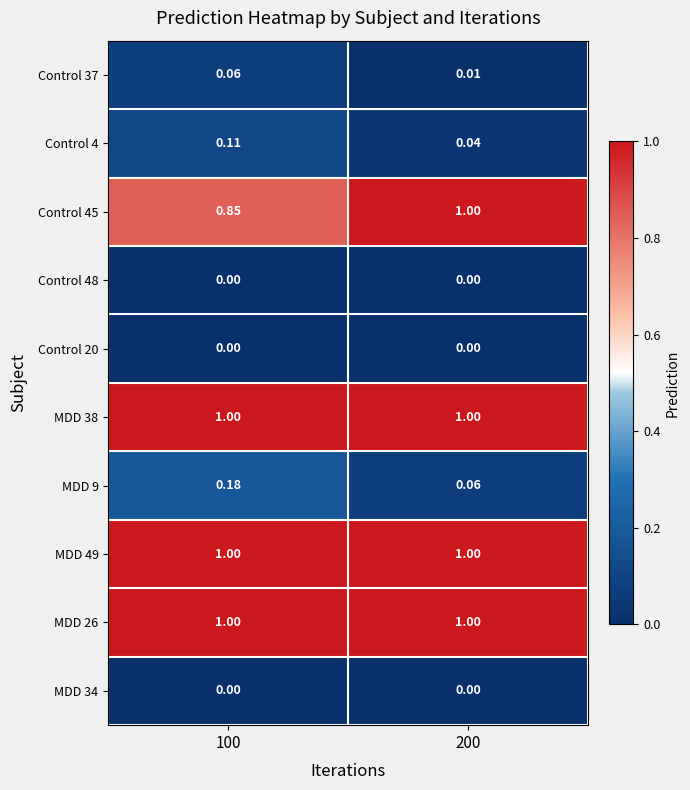

Is the value of Control 37 at 100 greater than the value of Control 20 at 100?

Yes